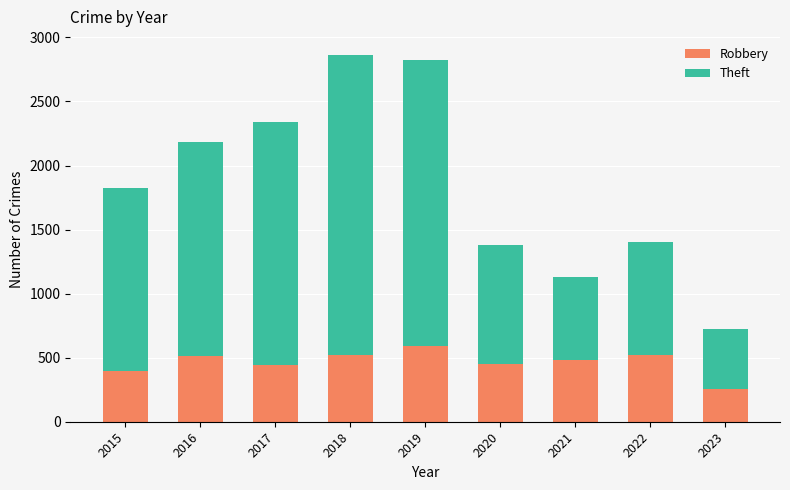

What is the total value across all series at 2018?

2861